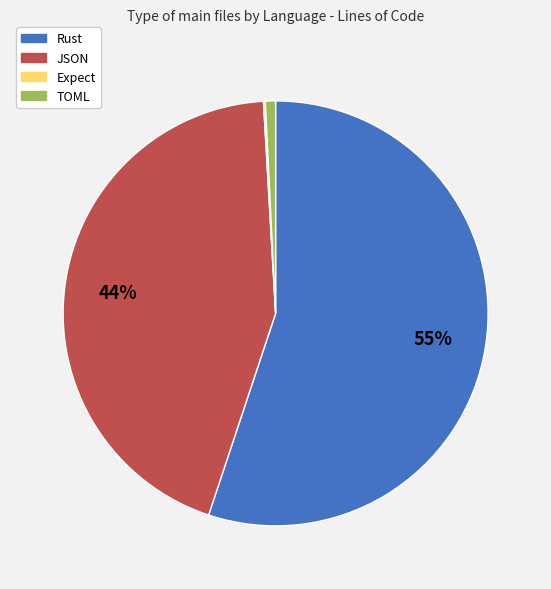

To the nearest percent, what is the difference between the TOML and JSON slice percentages?

43%